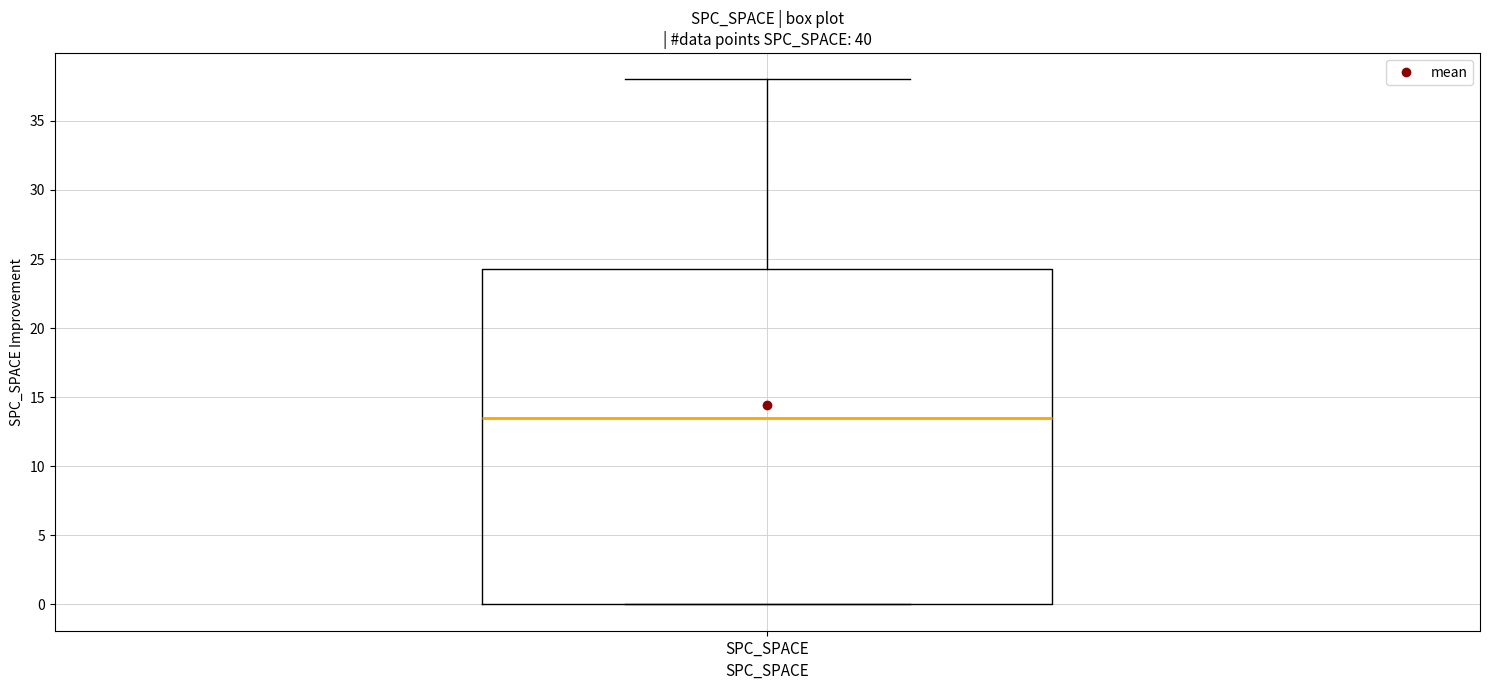

Transcribe this box plot: give where the median line is, the range the box spans, and where the two whiskers end, as read against the y-axis. The values are not printed on the chart, so give them approximately, as read against the axis.

median 13.5, box 0.0 to 24.5, whiskers 0.0 to 38.0